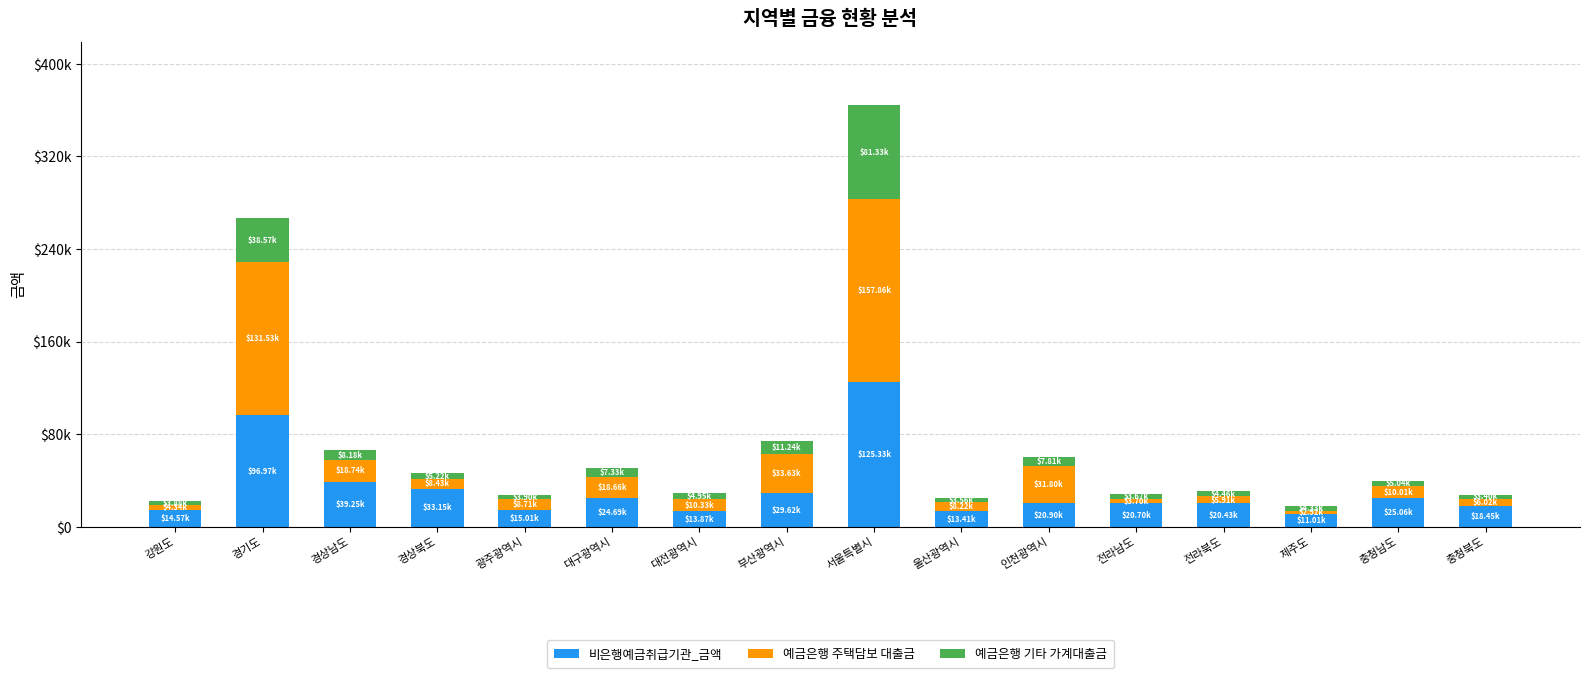

What is the sum of the 예금은행 주택담보 대출금 values at 부산광역시 and 충청북도?

39646.3